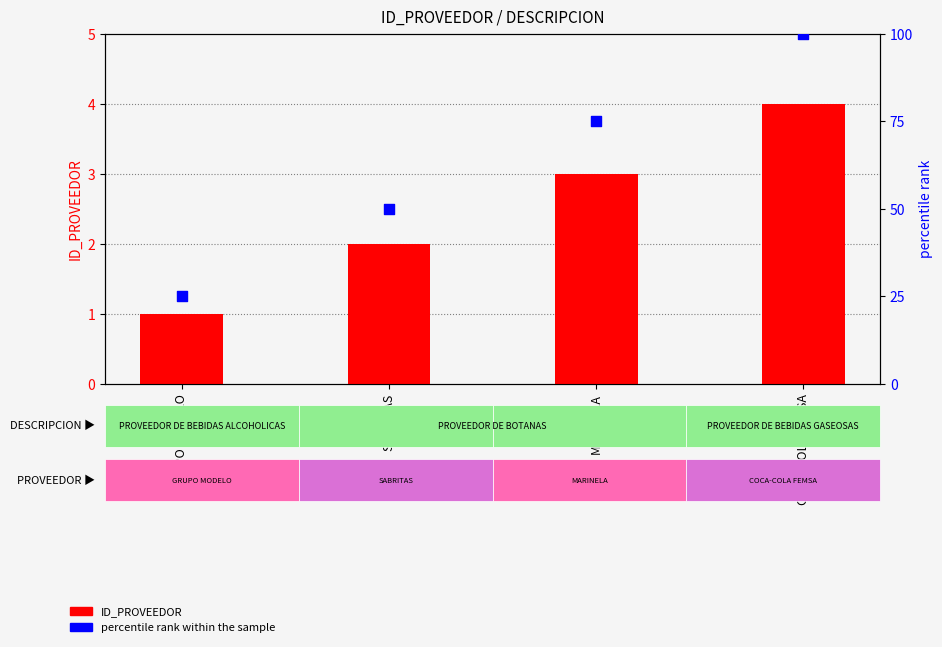

At which category is the sum across all series the highest?

COCA-COLA FEMSA